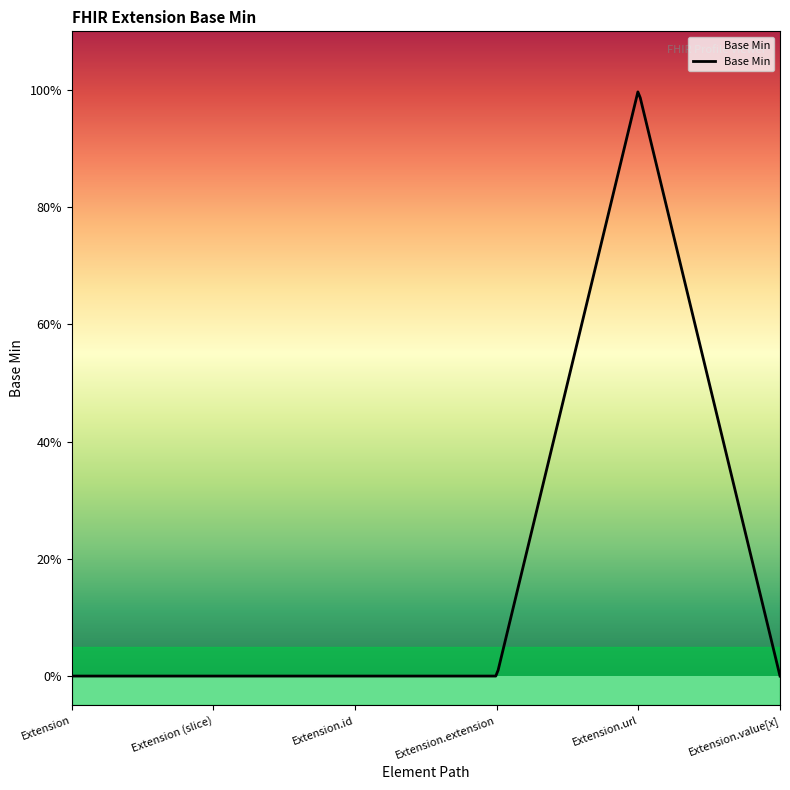

Does the chart display data point markers on the line(s)?

No